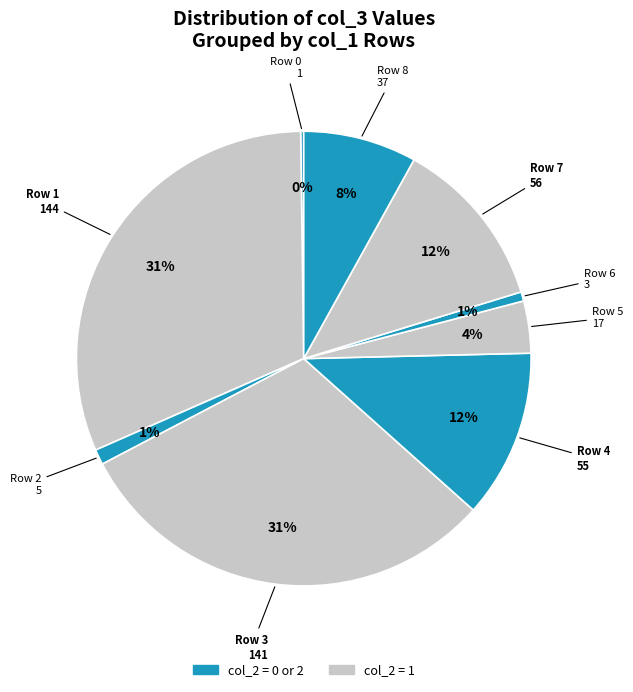

Rank the categories by value from highest to lowest.

1, 3, 7, 4, 8, 5, 2, 6, 0